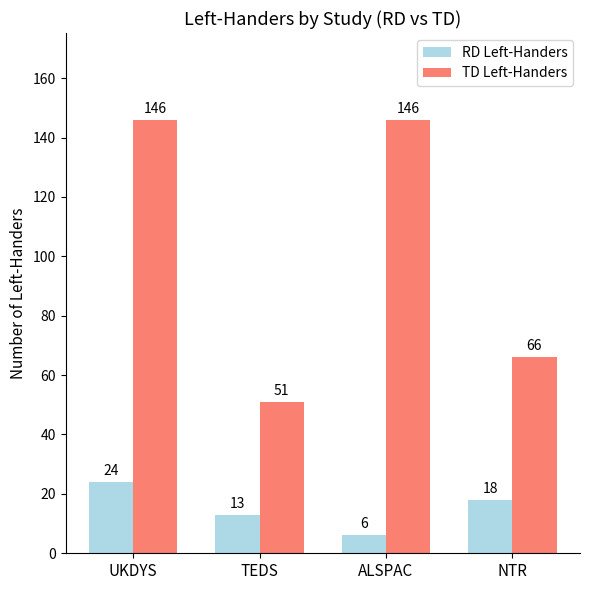

How many distinct data groups are displayed?

2